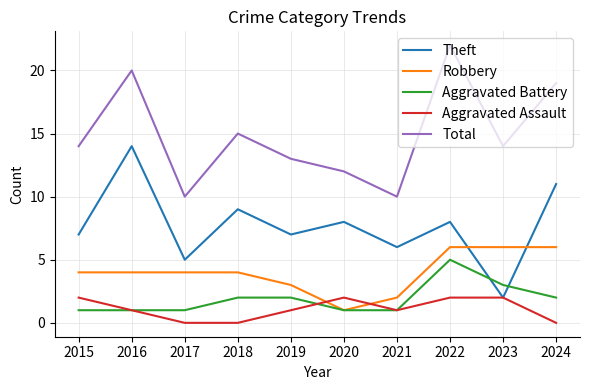

Is this an area chart (filled region under the line)?

No